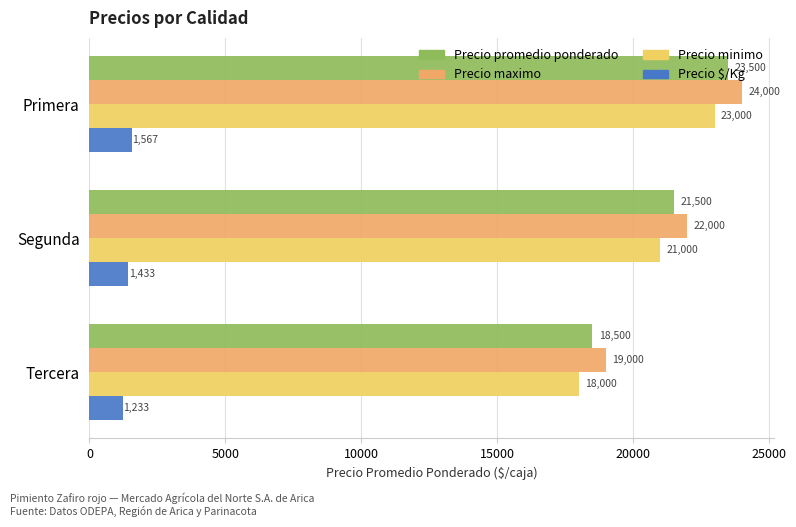

What are all the series names shown in the legend?

Precio promedio ponderado, Precio maximo, Precio minimo, Precio $/Kg